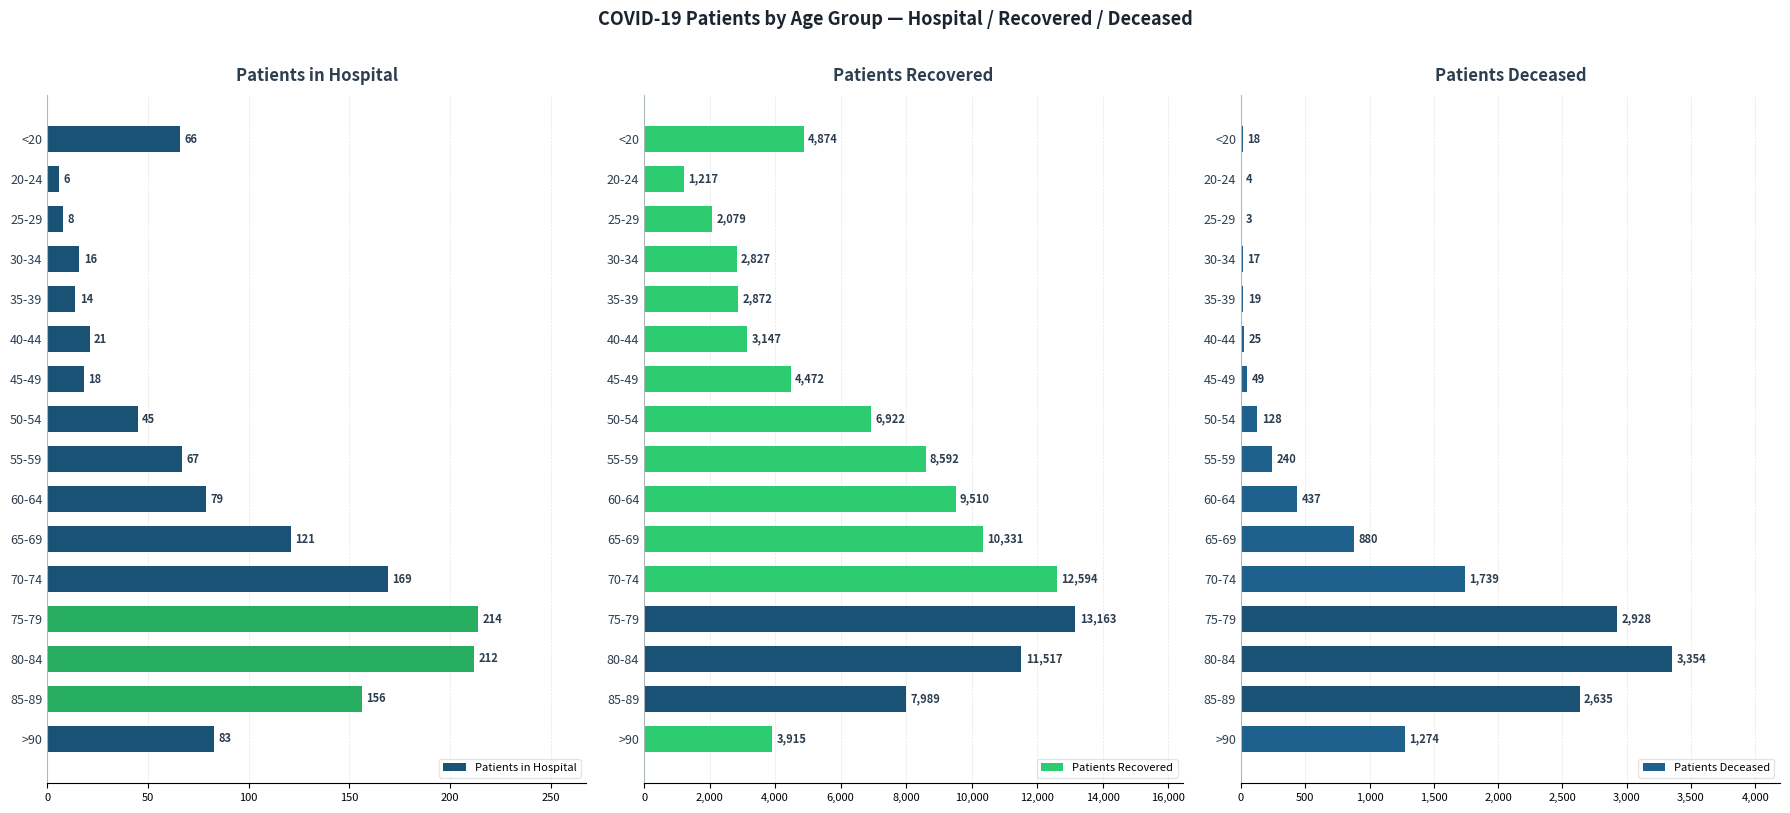

What is the difference between the Patients in Hospital values at 80-84 and 65-69?

91